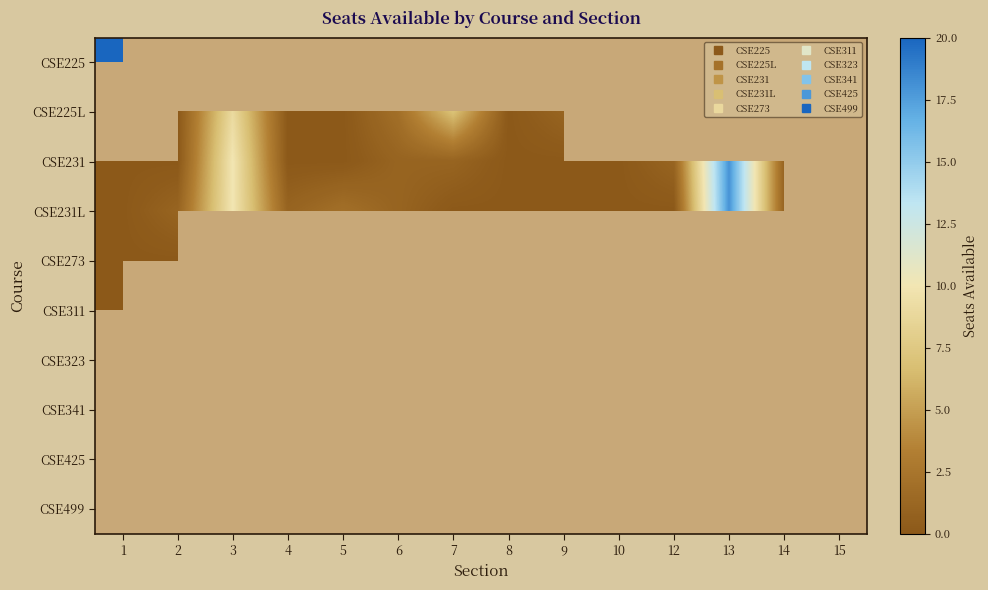

Which label corresponds to the largest value in the chart?

1